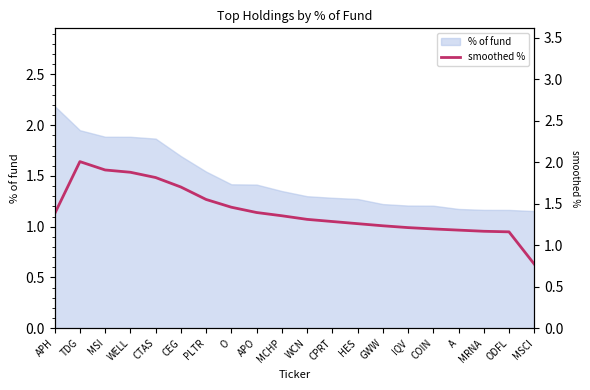

Read the value at APO.

1.4